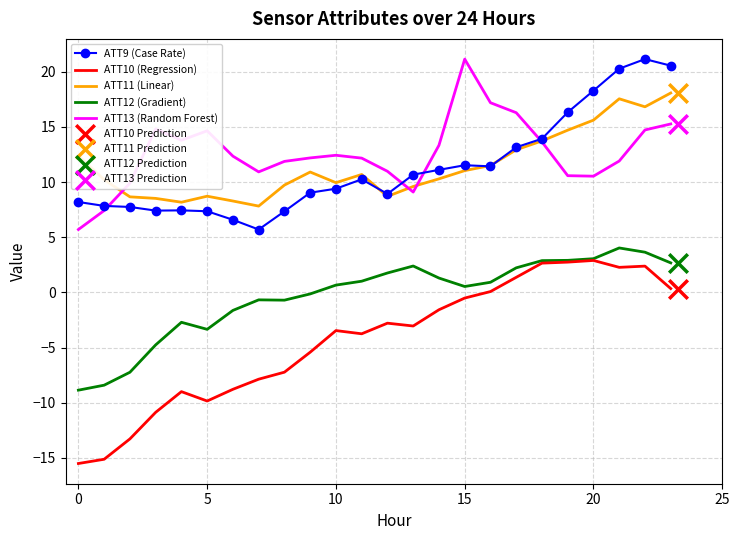

At how many categories does at least one series exceed 7?

24